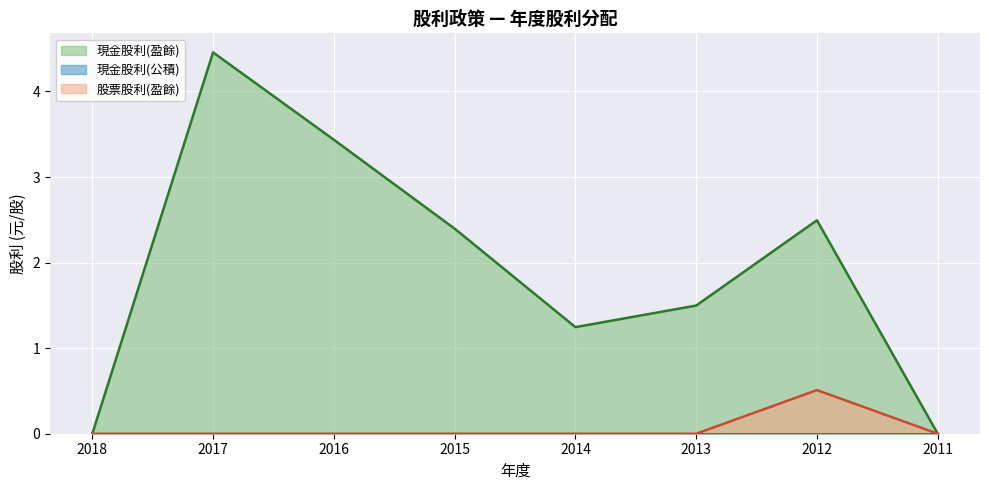

What is the total value across all series at 2012?

3.0